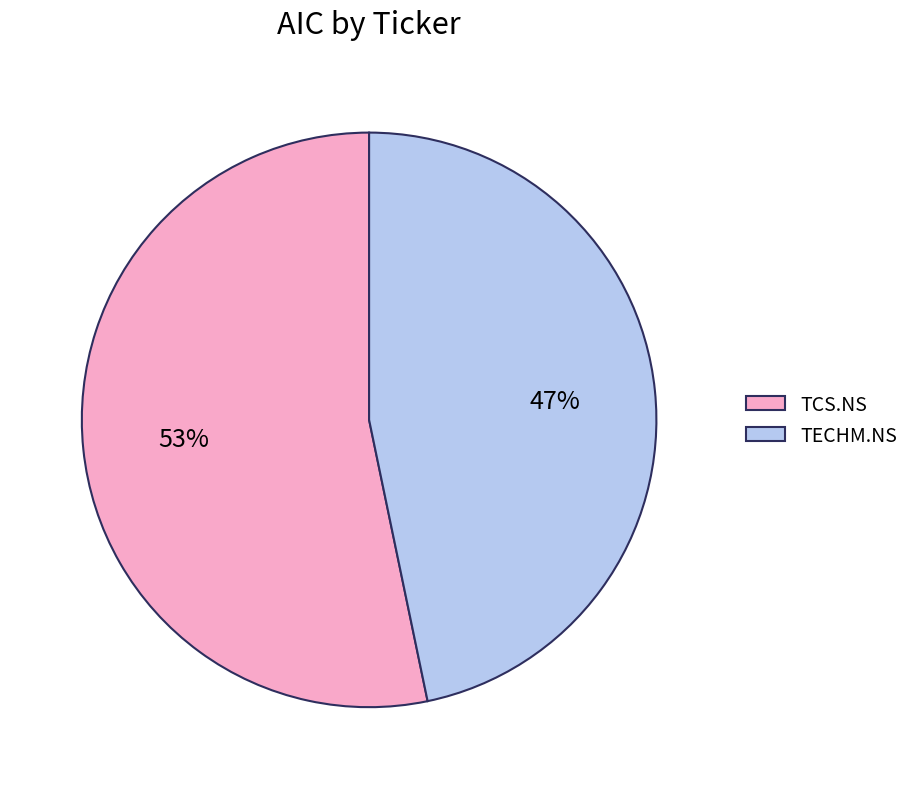

Is it true that TCS.NS is 64% of the pie?

False